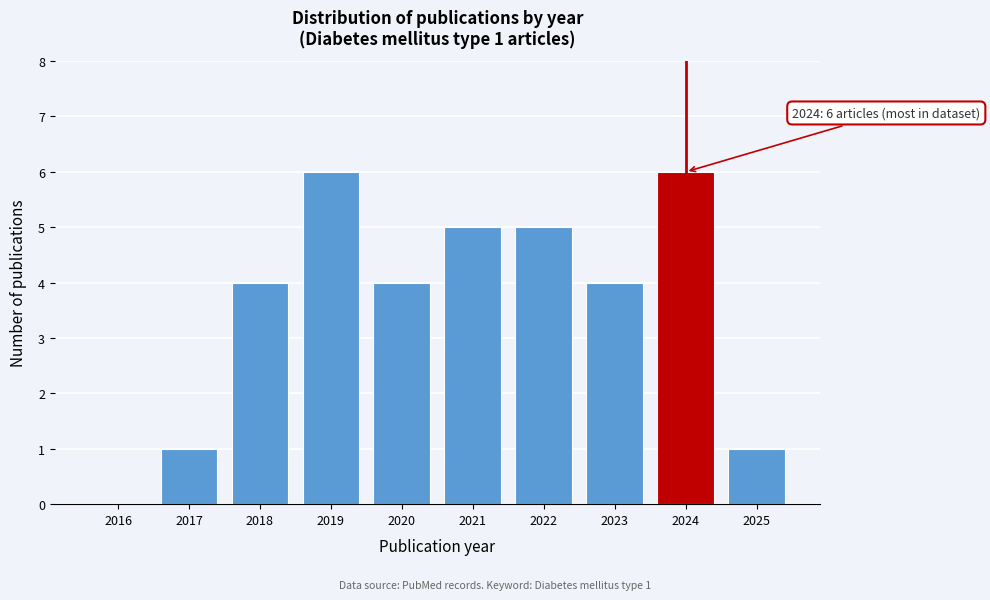

Reading left to right, extract all data points from this chart.

2016=0	2017=1	2018=4	2019=6	2020=4	2021=5	2022=5	2023=4	2024=6	2025=1